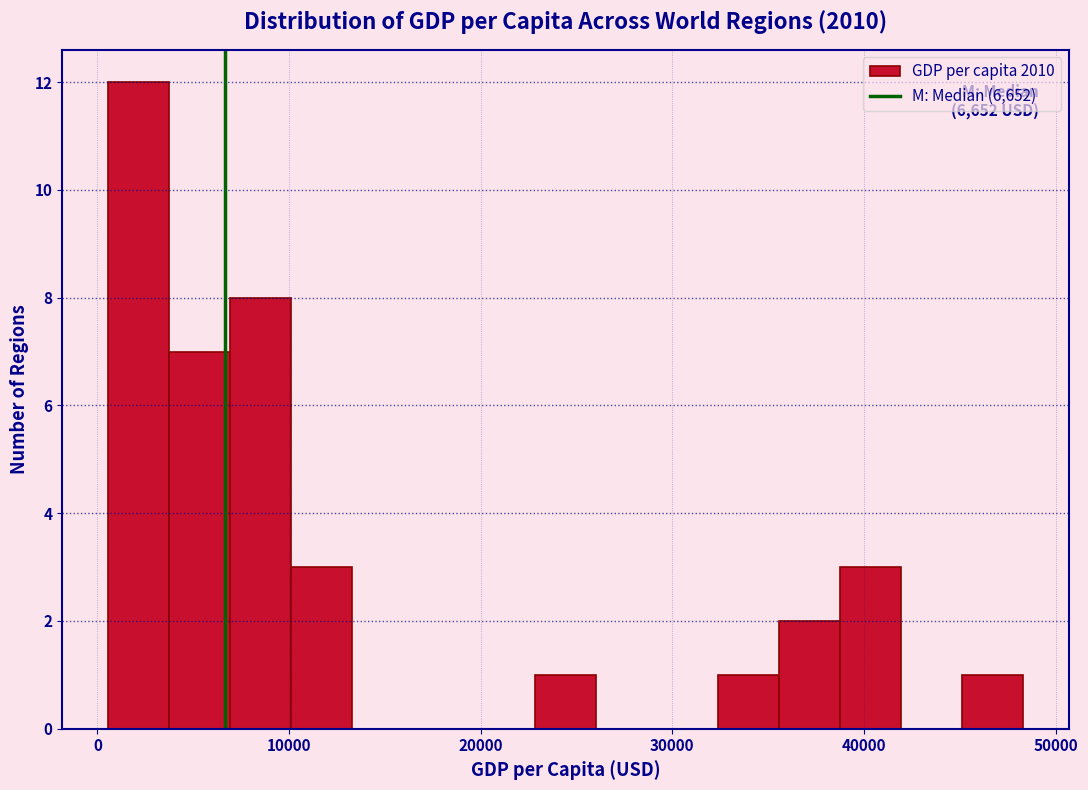

Around what value on the x-axis is the tallest bar? Give the approximate position of its centre, as read against the axis.

2000